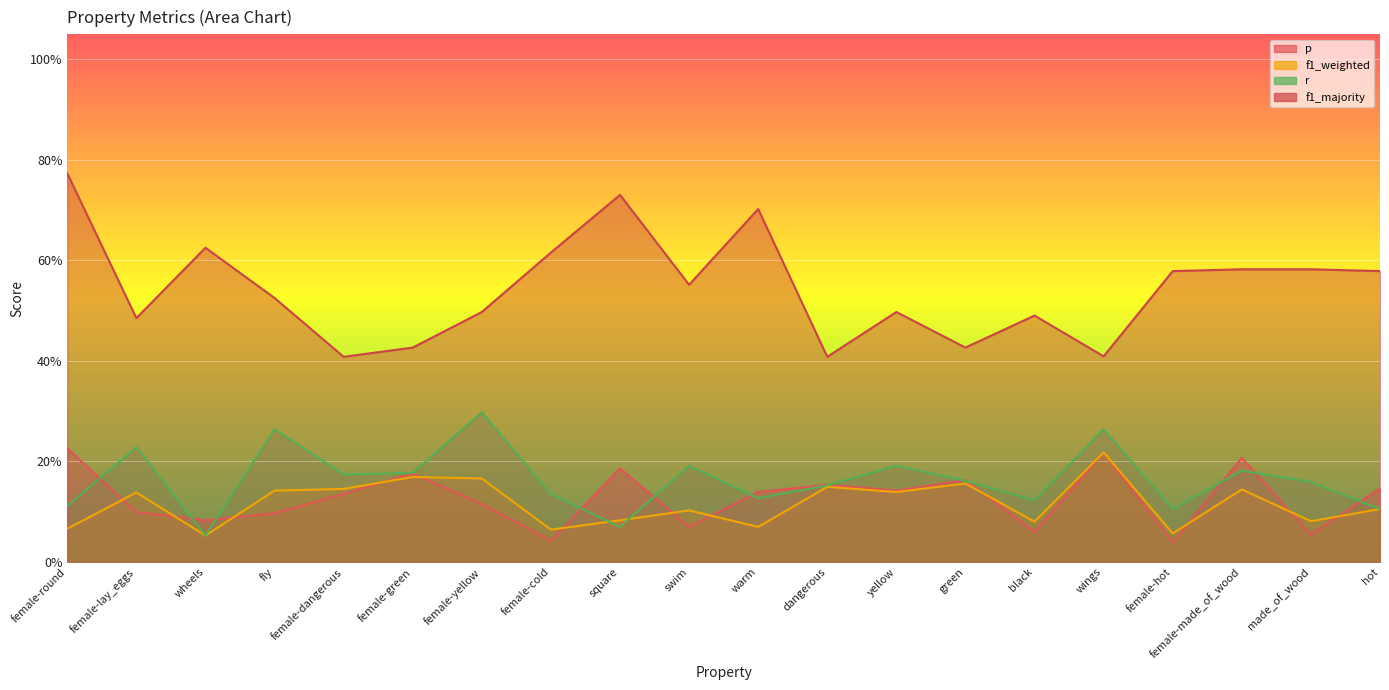

Is it true that f1_weighted equals 0.1 at warm?

True